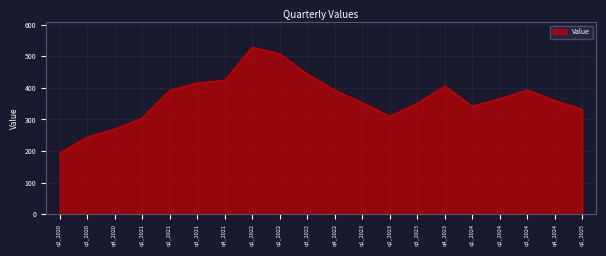

The chart shows a value of 270 at q4_2020. True or false?

True